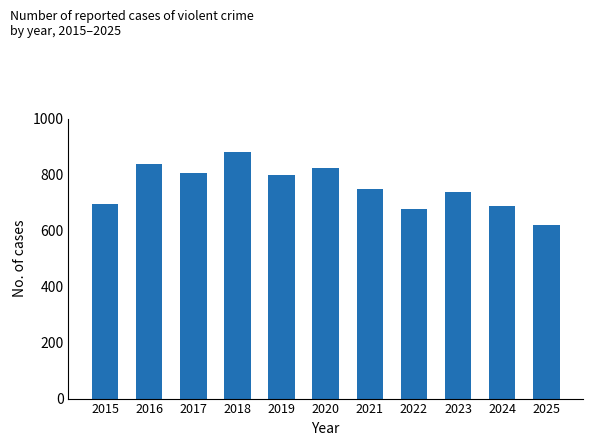

Rank the categories by value from highest to lowest.

2018, 2016, 2020, 2017, 2019, 2021, 2023, 2015, 2024, 2022, 2025